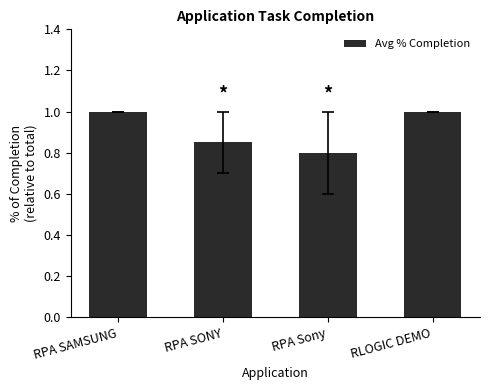

Where is the data nearest to the value 0?

RPA Sony